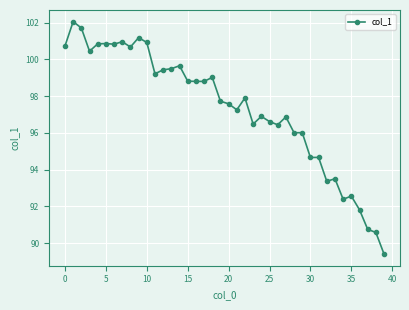

What is the average value?

97.4